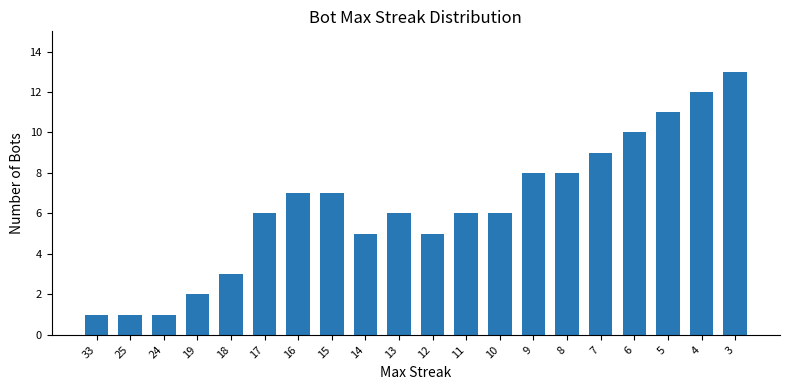

Which label corresponds to the largest value in the chart?

3